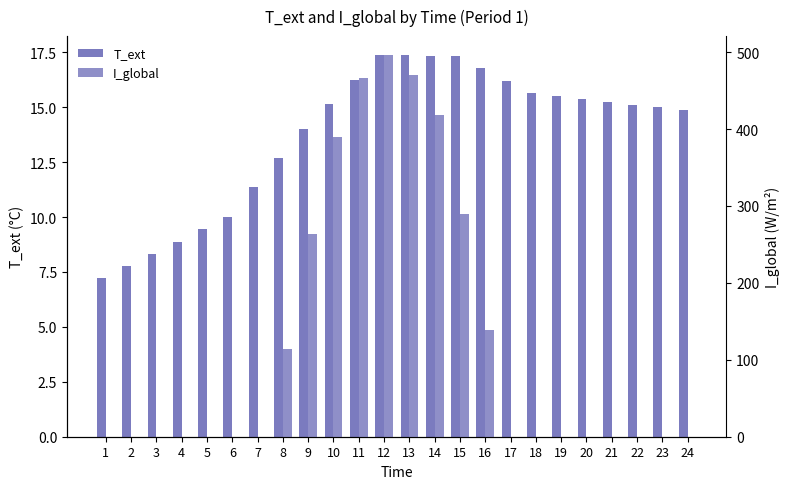

True or false: I_global has a value of 470.0 at 13.

True